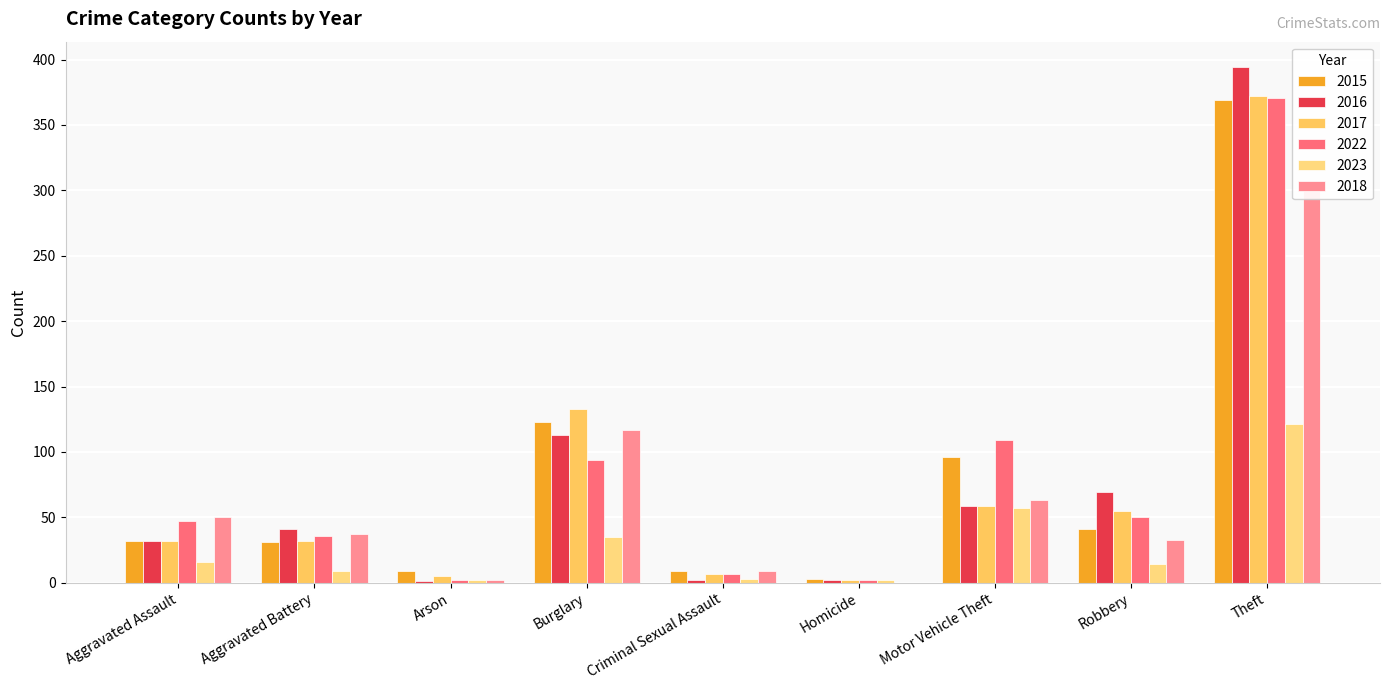

How many categories are shown in the chart?

9